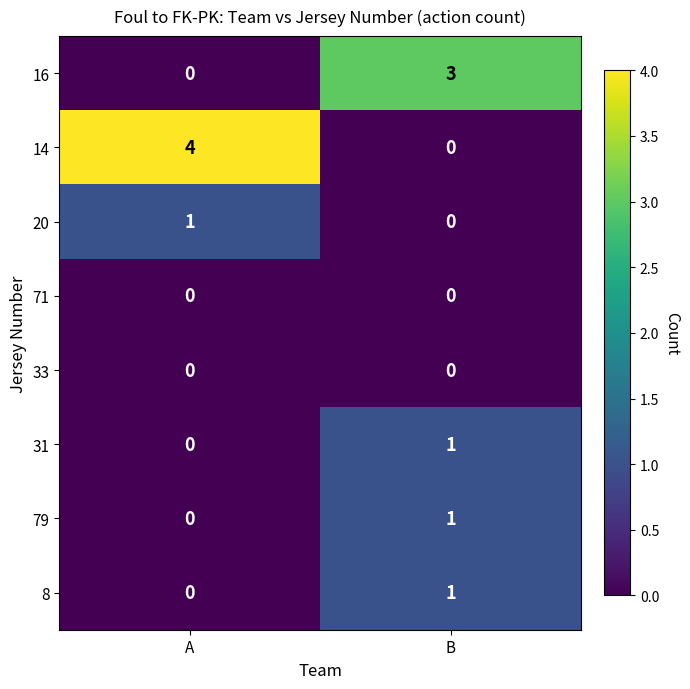

Where is 79 nearest to the value 0?

A